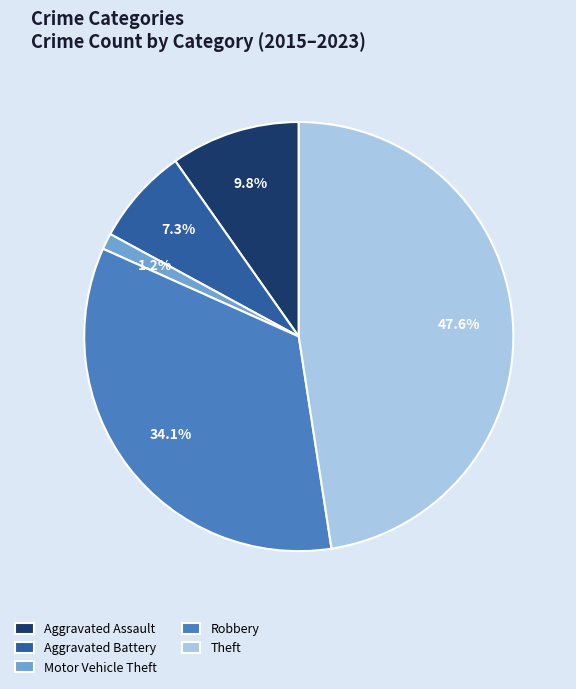

To the nearest percent, what is the combined percentage of Robbery and Aggravated Battery?

41%